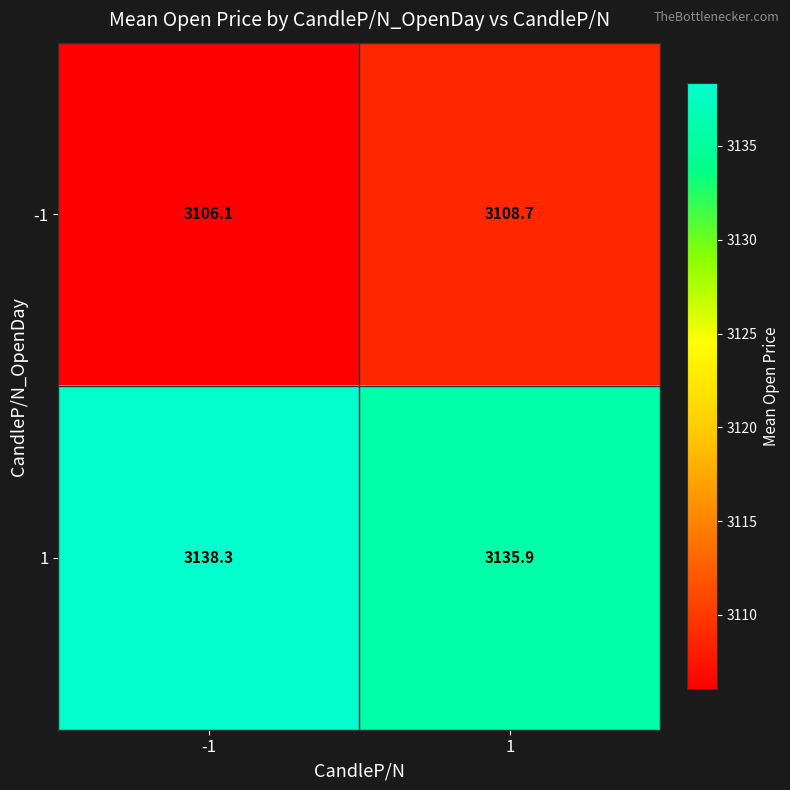

At how many categories does at least one series exceed 3119?

2